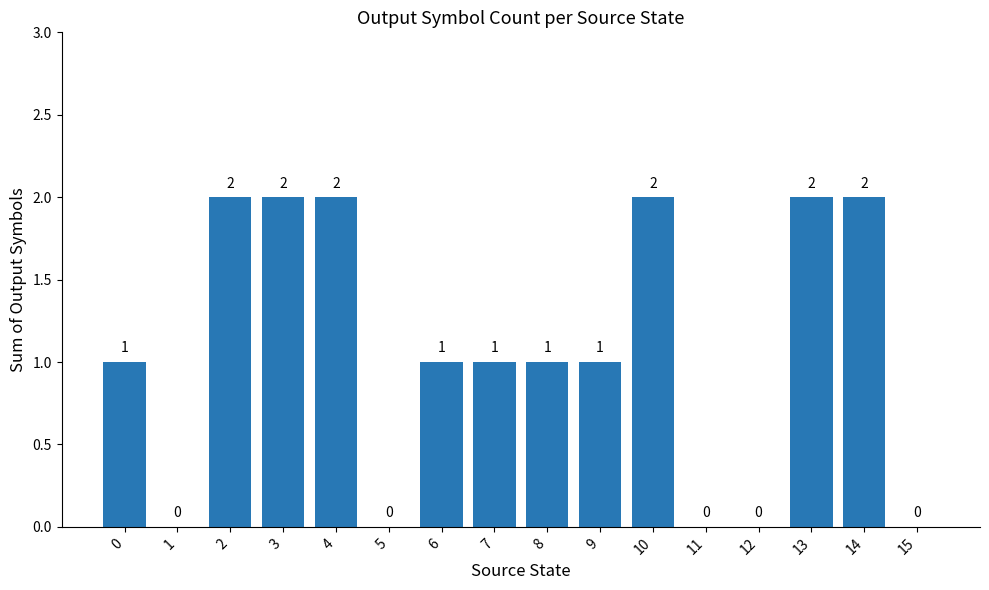

How many values are between 0 and 2?

16